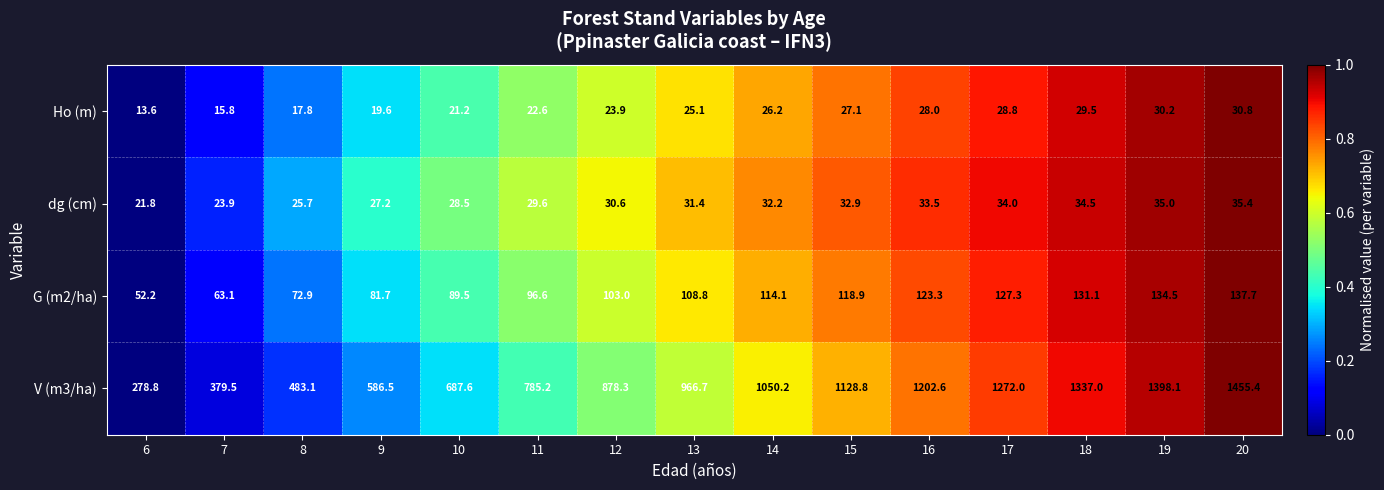

At which category does the chart reach its minimum across all series?

6